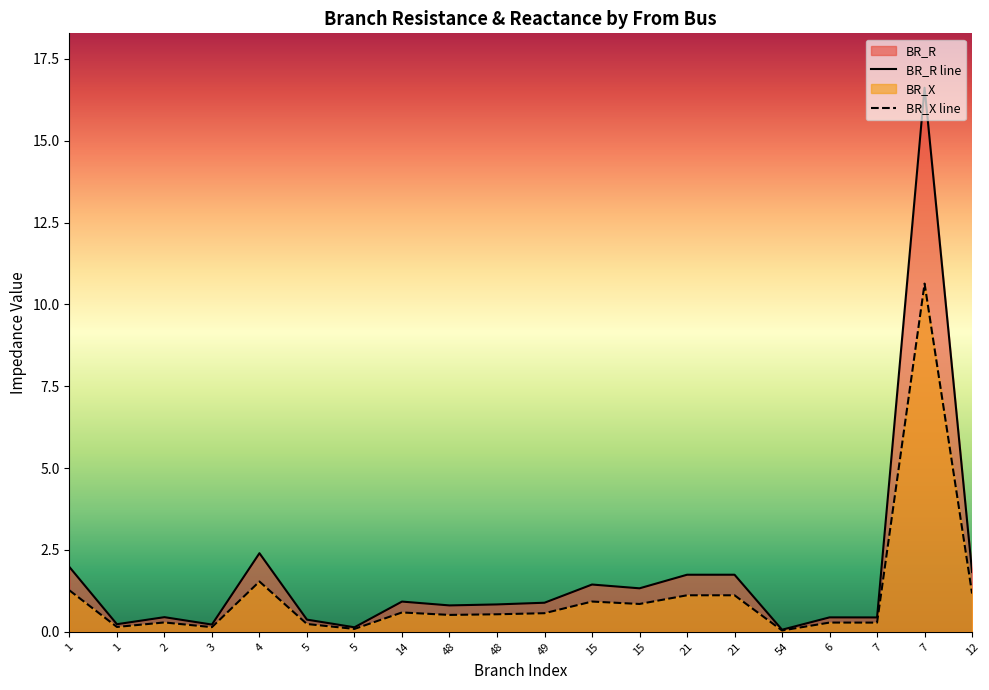

What is the sum of the BR_X values at 7 and 14?

11.2